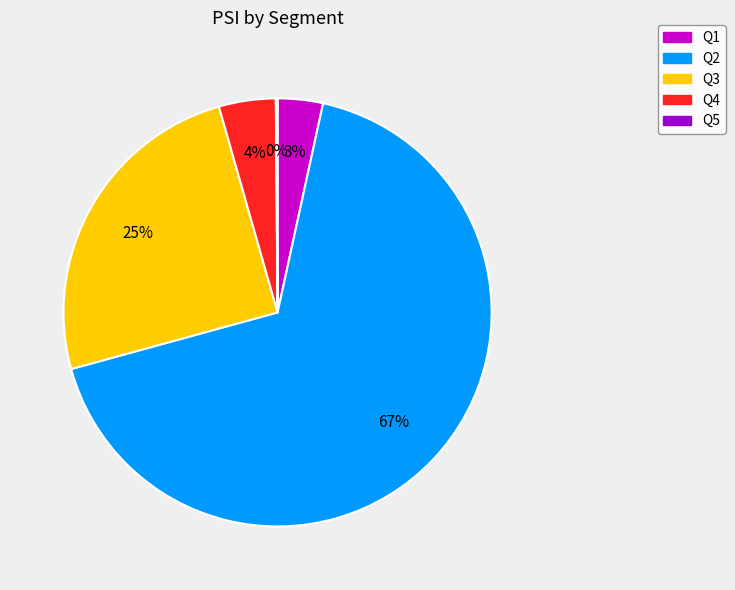

To the nearest percent, what is the combined percentage of Q1 and Q3?

28%